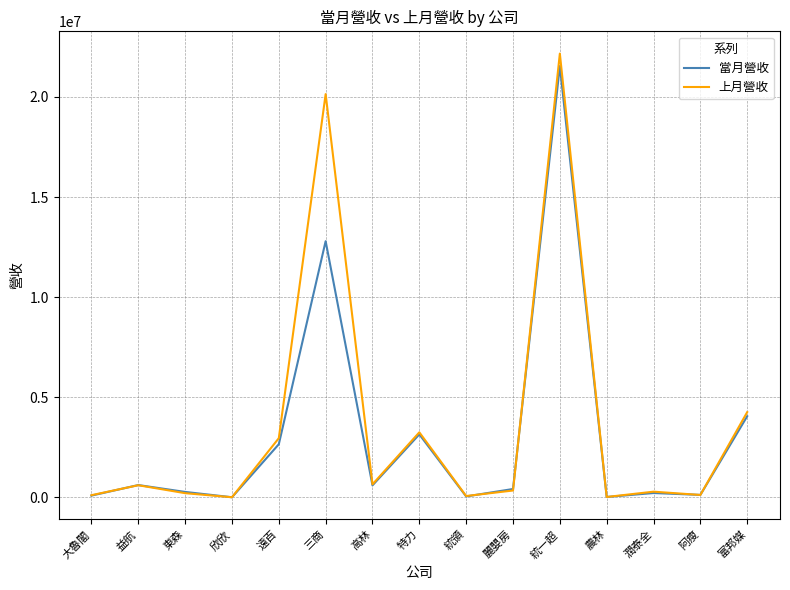

What position from the right is 遠百?

11